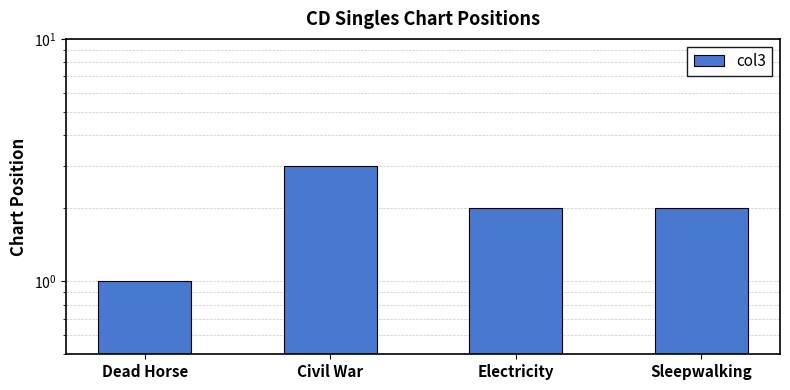

Which has a higher value, Electricity or Sleepwalking?

Electricity